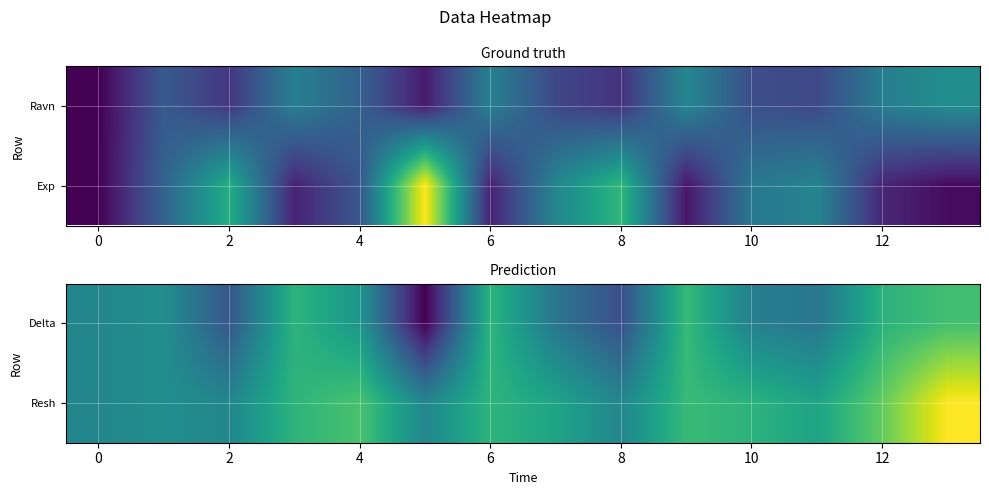

Reading left to right, transcribe all the data shown in this chart.

Delta: 0.0	0.1	-0.5	0.5	0.2	-1.2	0.5	-0.2	-0.6	0.6	-0.1	-0.2	0.5	0.6
Resh: 0.0	0.1	0.0	0.5	0.7	0.0	0.5	0.3	0.0	0.6	0.5	0.3	0.8	1.4